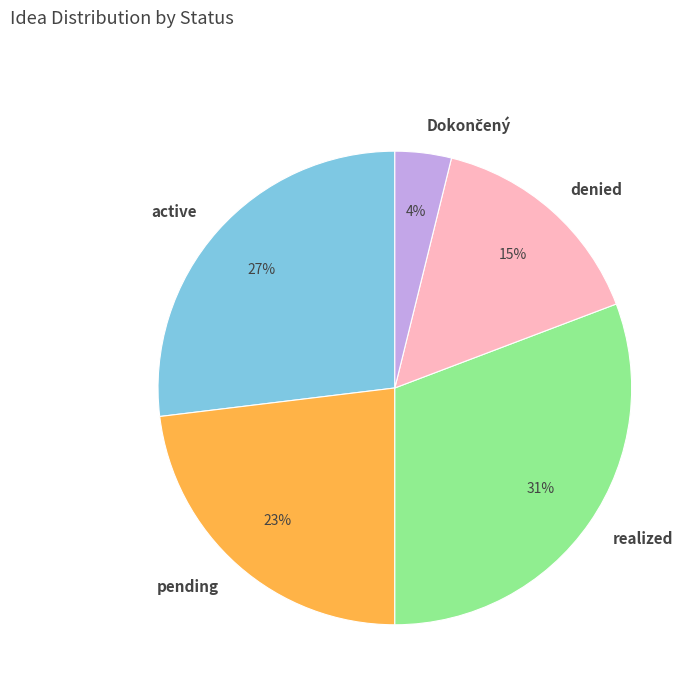

Does realized represent more than half of the total?

No